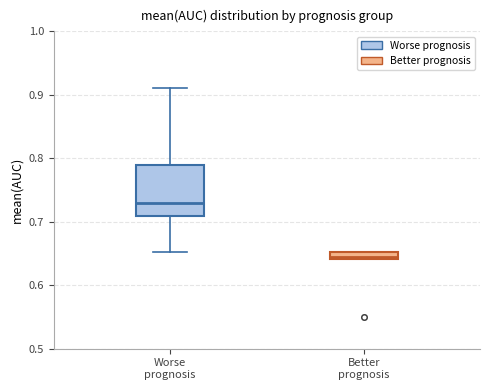

Which box's median line is the lowest?

Better prognosis